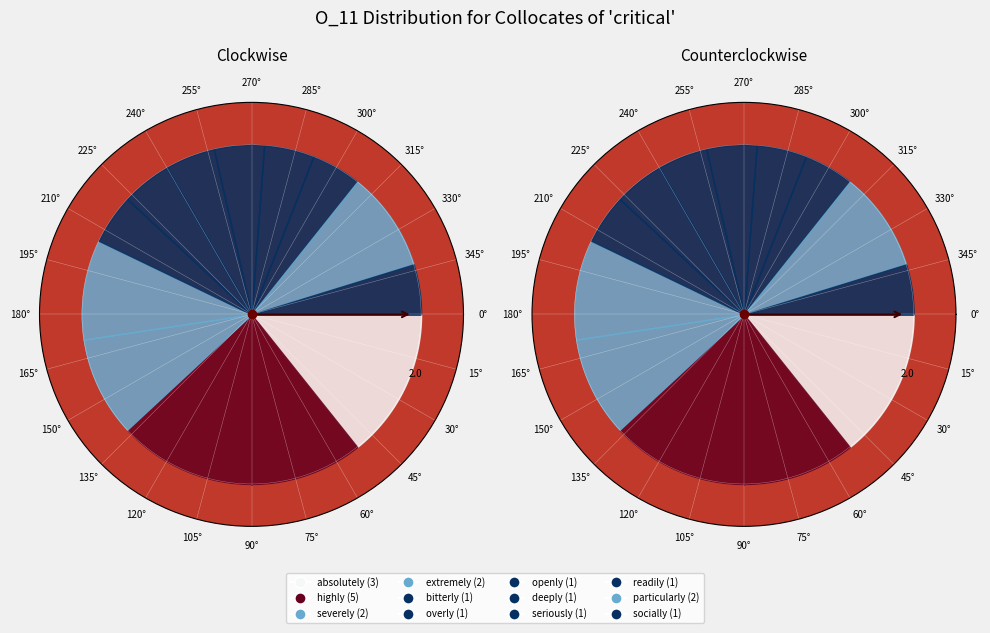

What is the change in value from openly to particularly?

+1